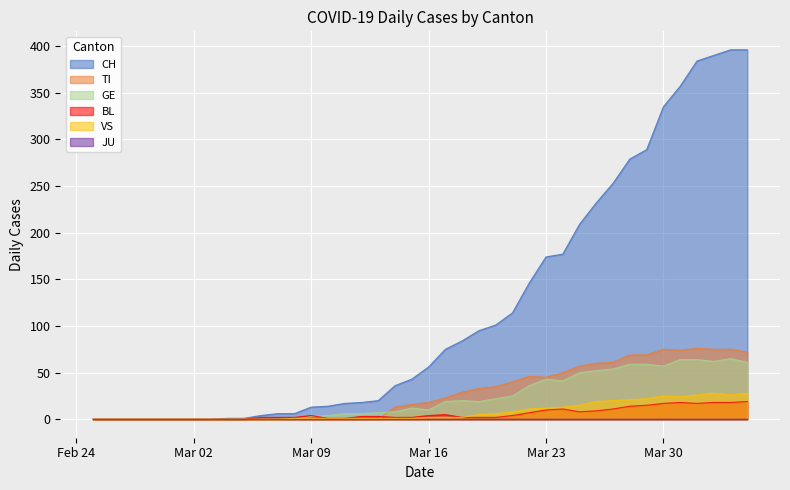

True or false: CH has more than 0 interior local peaks.

False